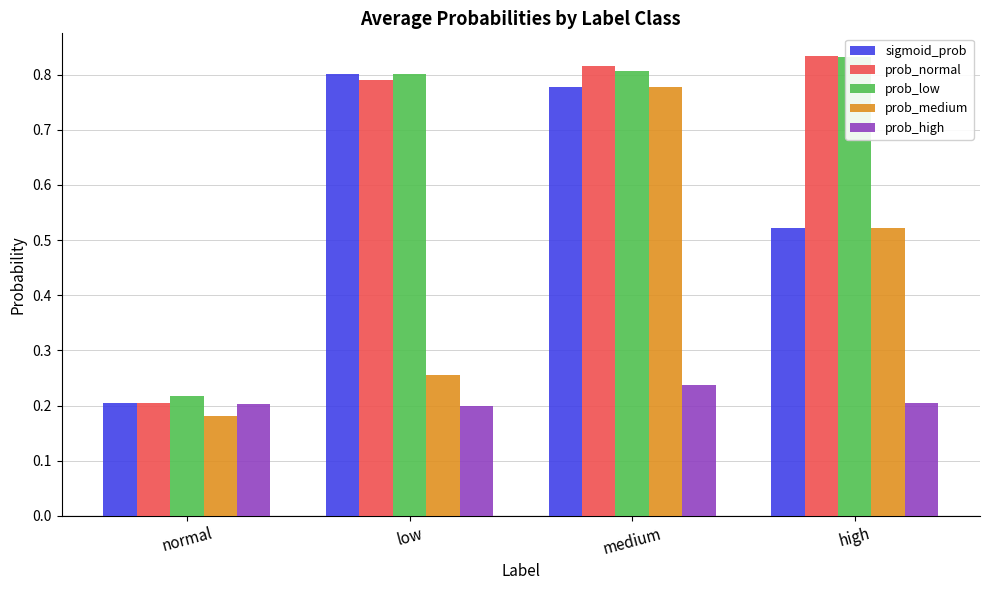

What is the greatest value displayed?

0.8